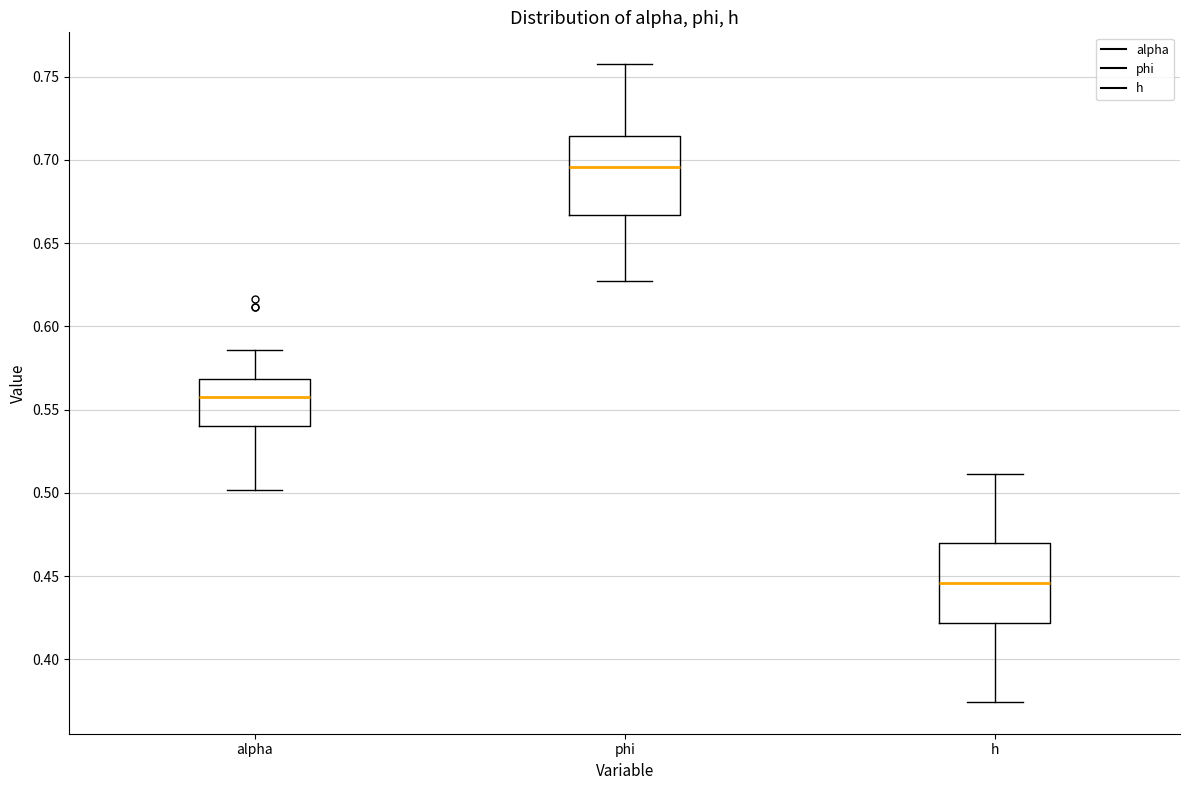

Which box's median line is the lowest?

h